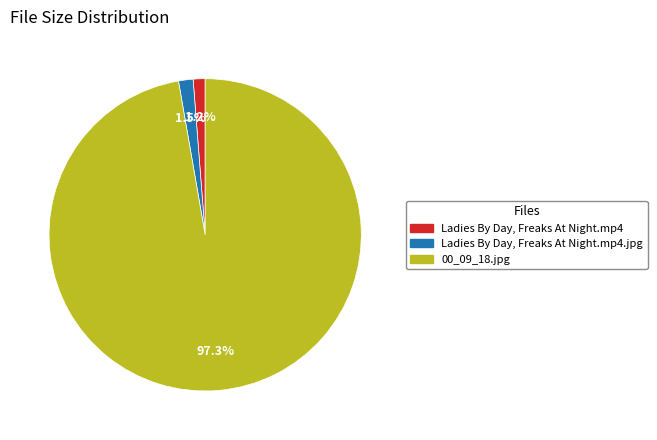

How many segments does this pie chart have?

3